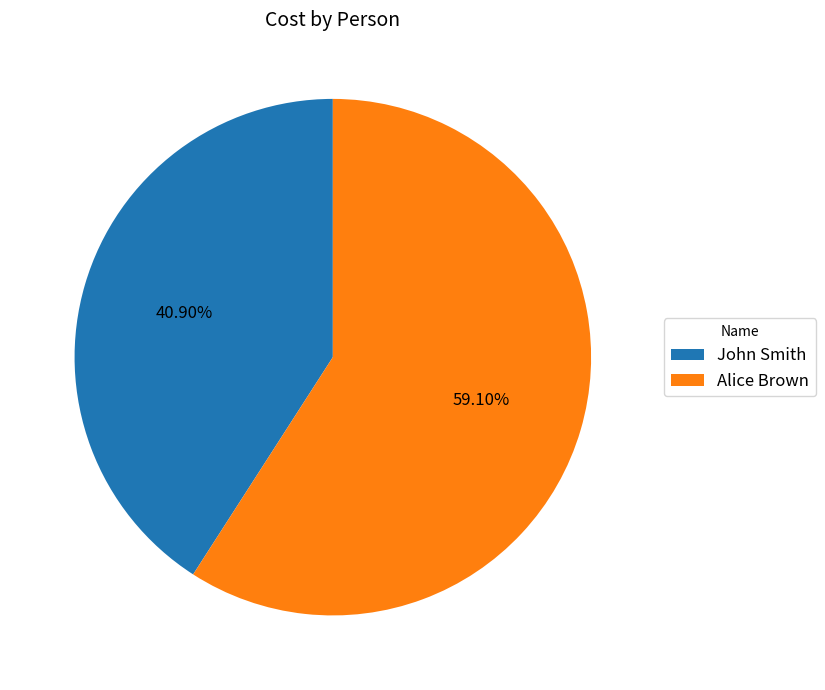

True or false: John Smith accounts for 51% of the total.

False